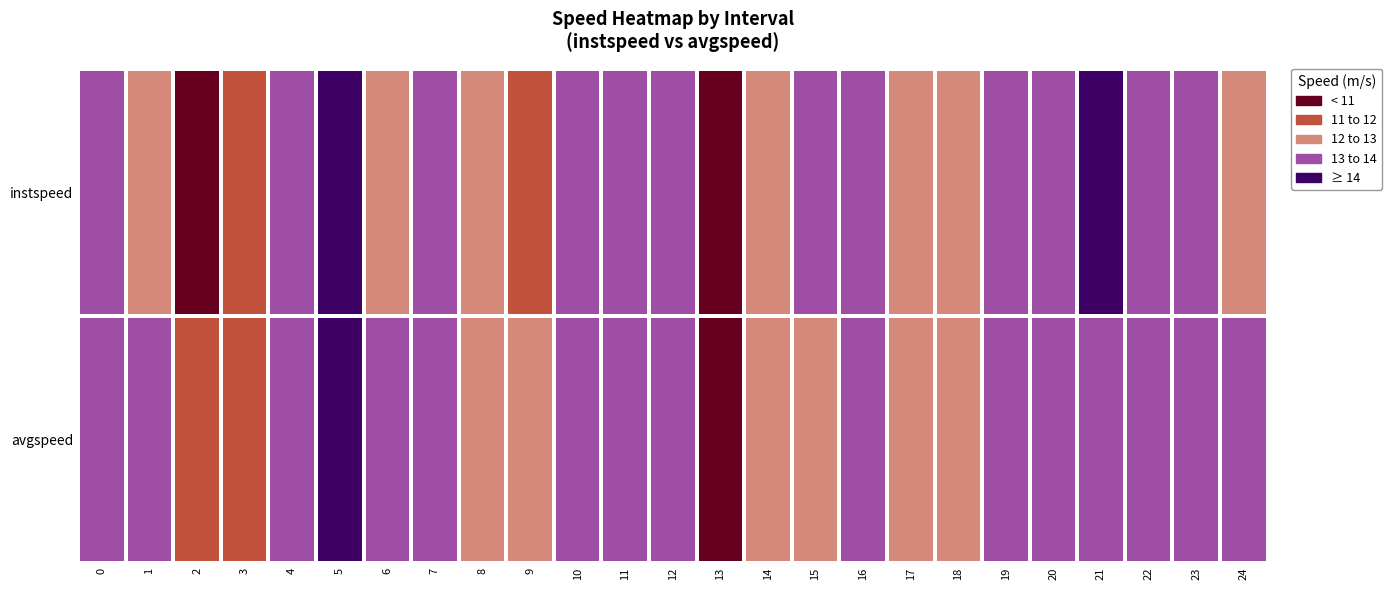

Reading right to left, list all the values displayed in this chart.

instspeed: 24=2	23=3	22=3	21=4	20=3	19=3	18=2	17=2	16=3	15=3	14=2	13=0	12=3	11=3	10=3	9=1	8=2	7=3	6=2	5=4	4=3	3=1	2=0	1=2	0=3
avgspeed: 24=3	23=3	22=3	21=3	20=3	19=3	18=2	17=2	16=3	15=2	14=2	13=0	12=3	11=3	10=3	9=2	8=2	7=3	6=3	5=4	4=3	3=1	2=1	1=3	0=3